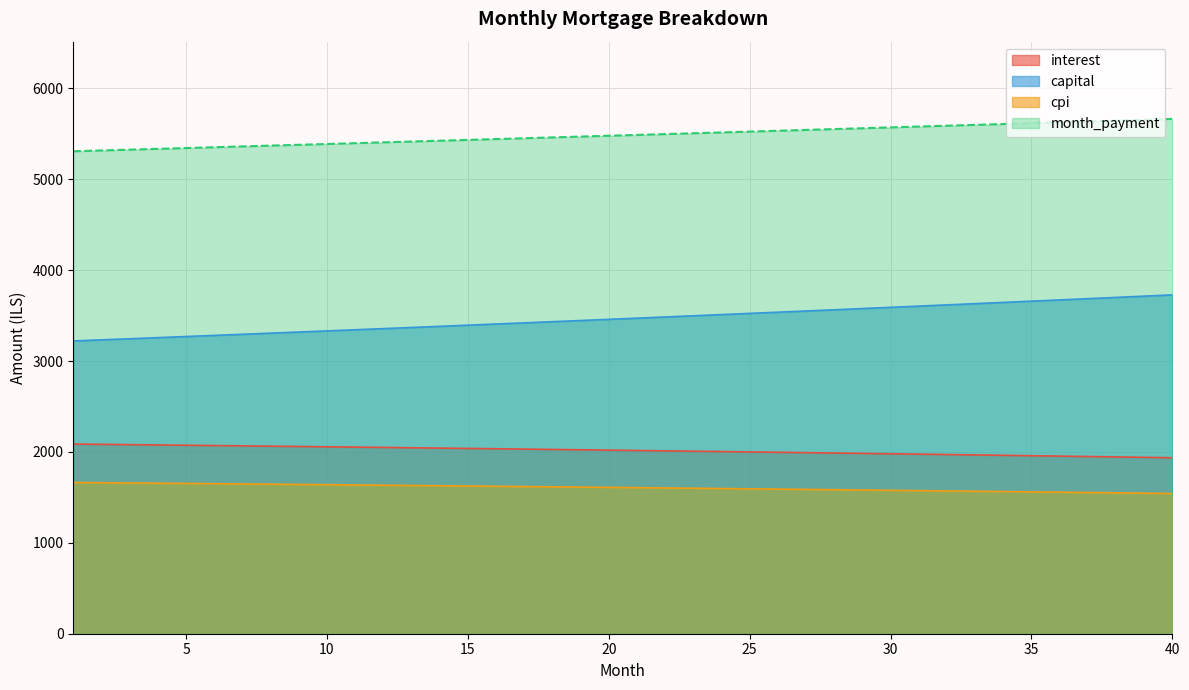

How many lines are shown in the chart?

4